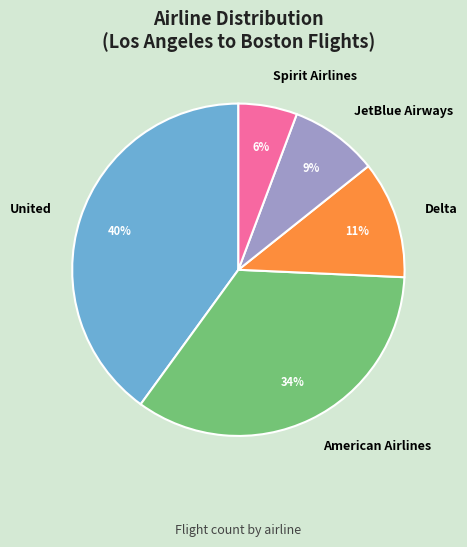

Which category has the smallest portion of the pie?

Spirit Airlines